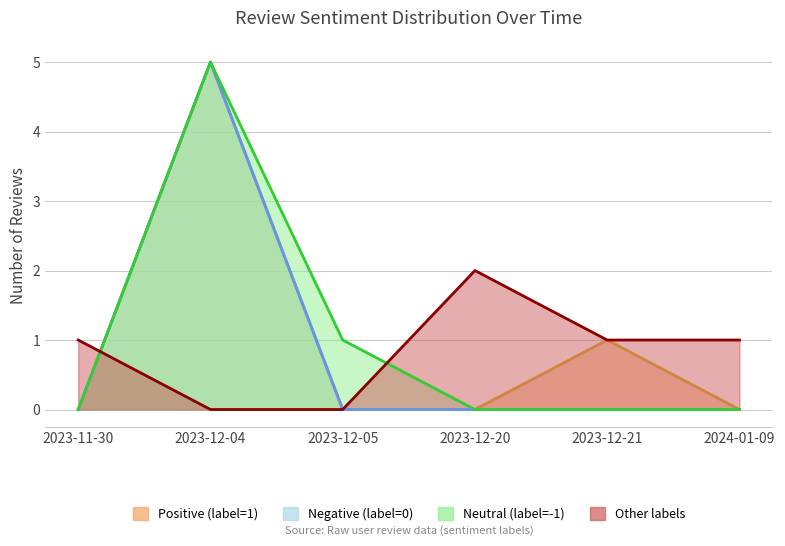

What are all the series names shown in the legend?

Positive (label=1), Negative (label=0), Neutral (label=-1), Other labels